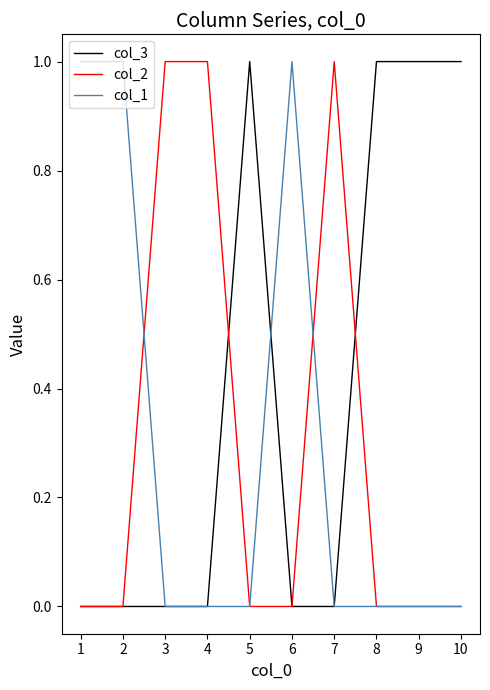

Is it true that col_2 equals 1 at 3?

True